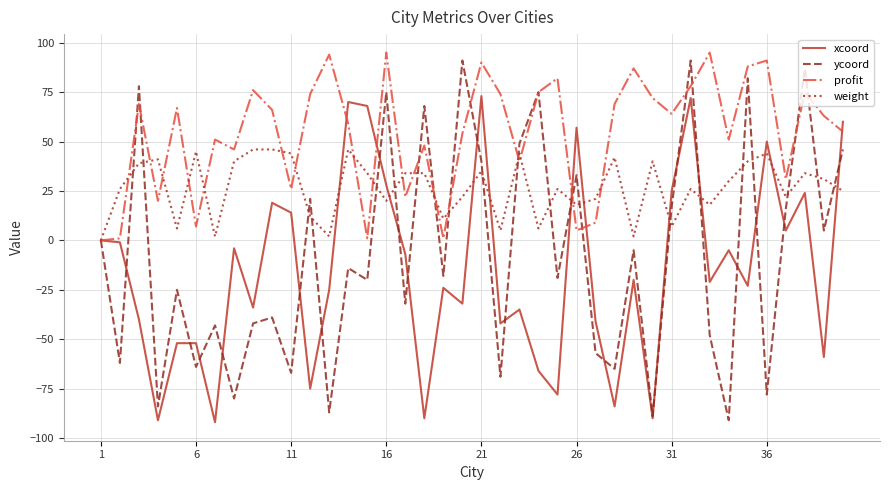

Does the chart have visible grid lines?

Yes